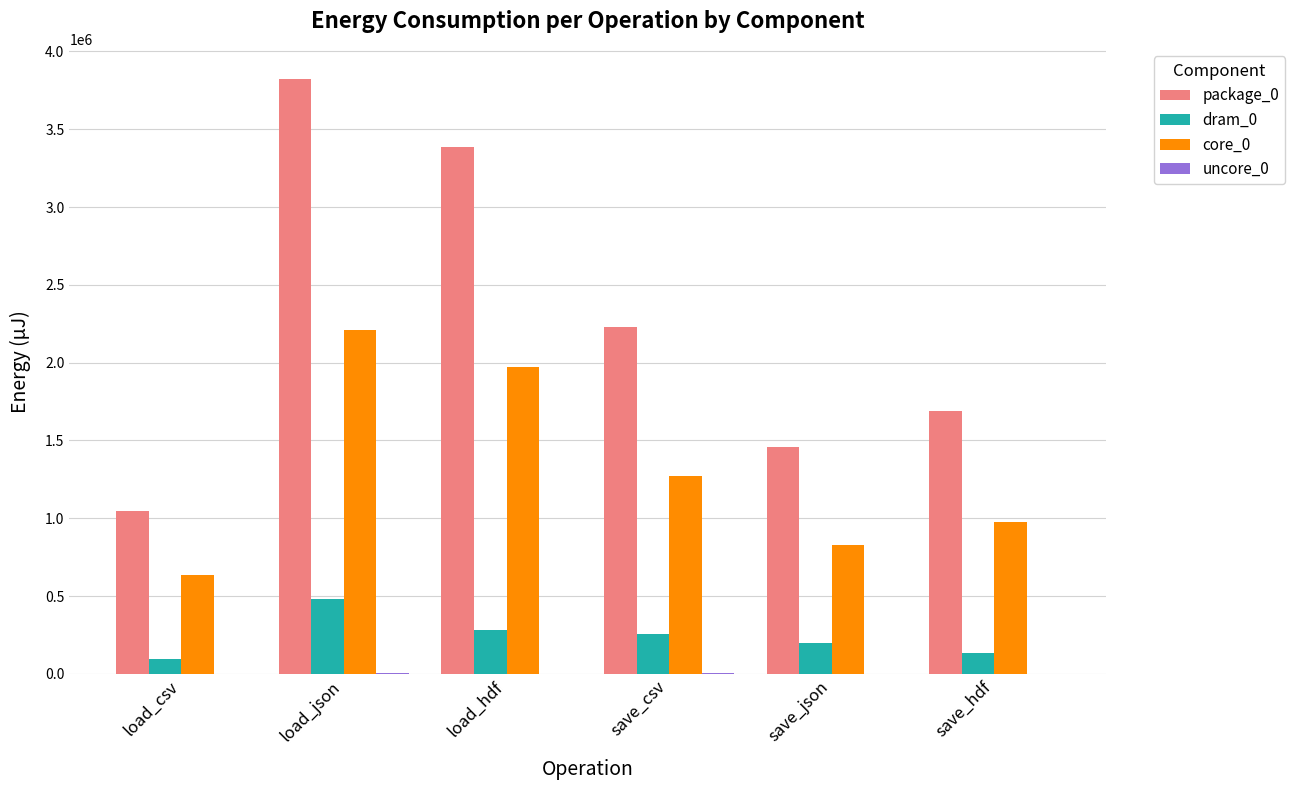

Where does the dram_0 series first go above 257995?

load_json